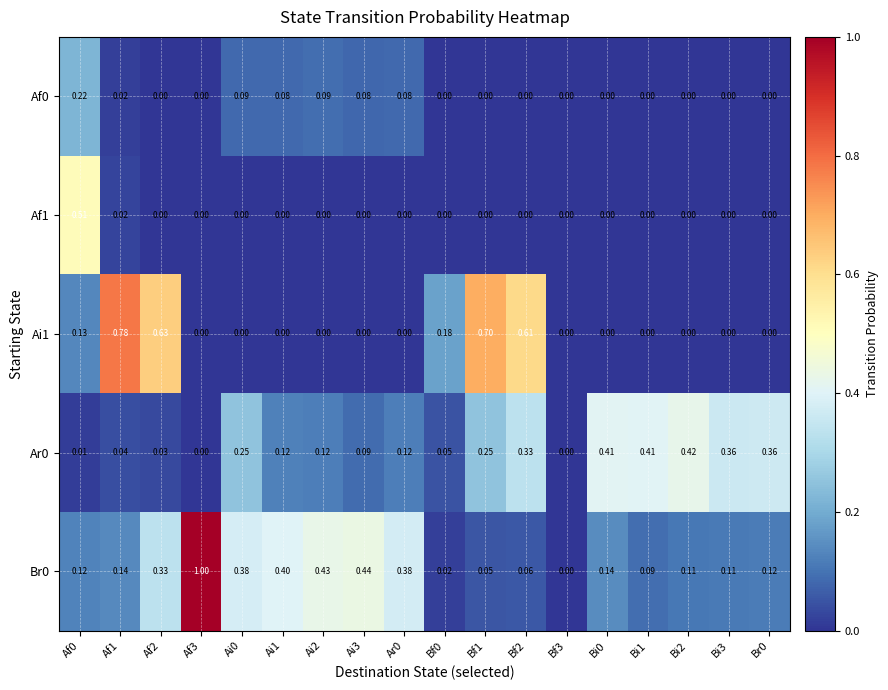

Count the number of categories in the chart.

18